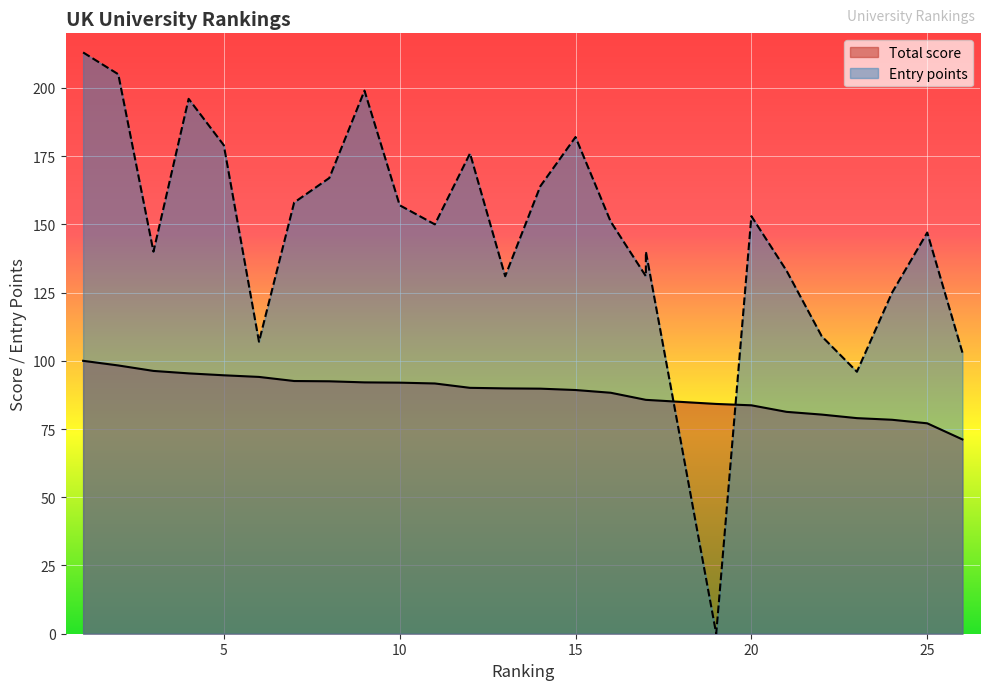

What is the sum of all Total score values?

2293.7